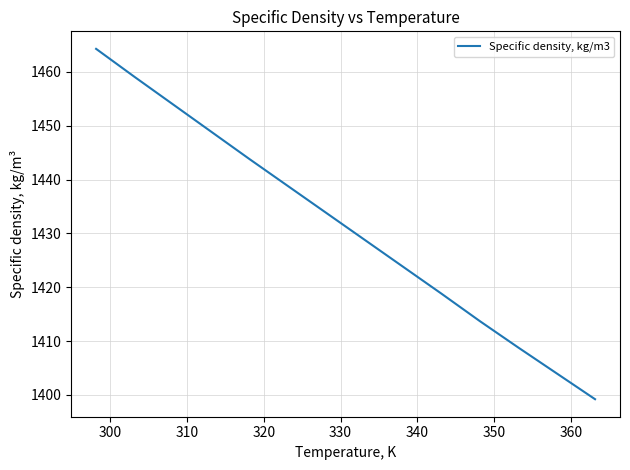

Does the chart display data point markers on the line(s)?

No